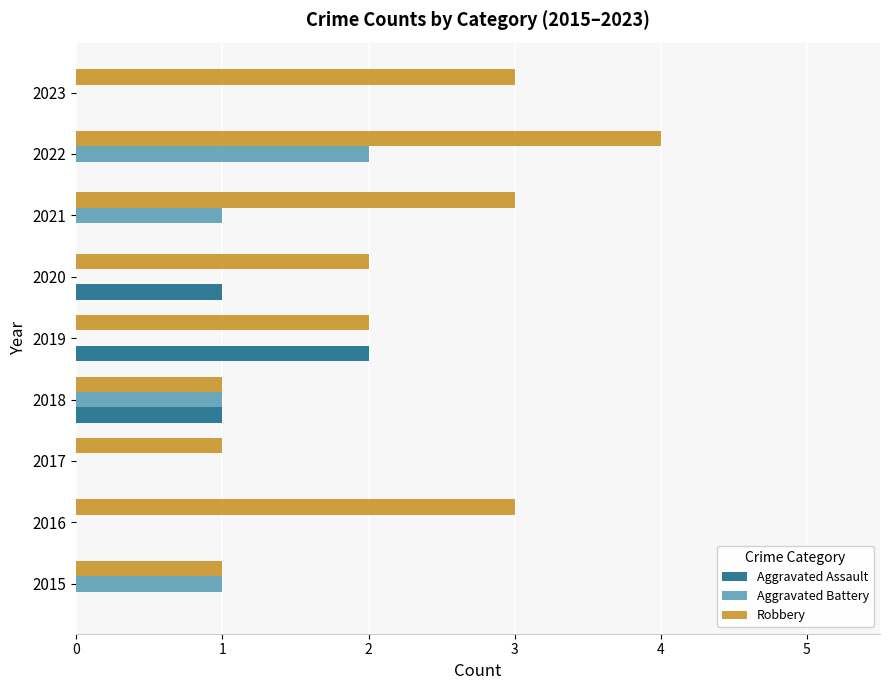

The value of Aggravated Battery at 2022 is 2. True or false?

True